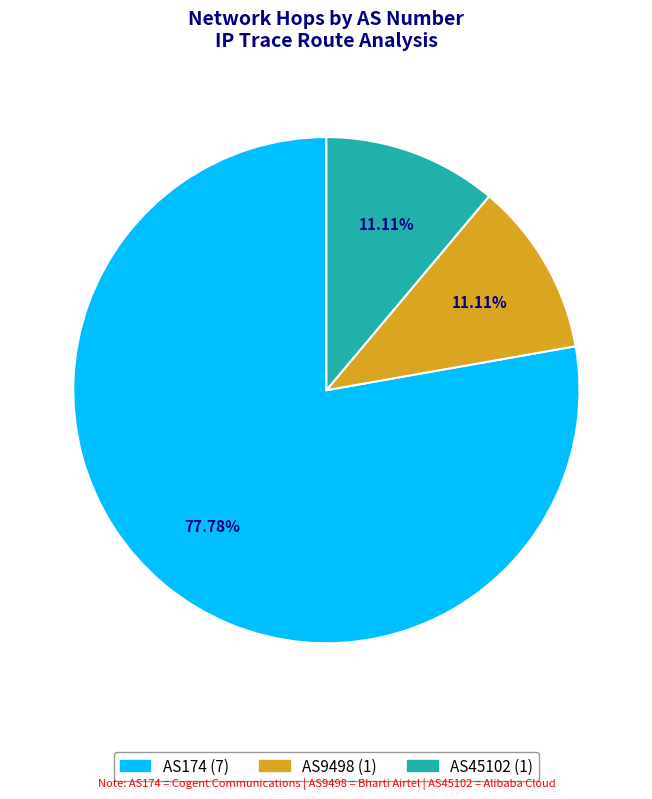

Which category accounts for the majority?

AS174